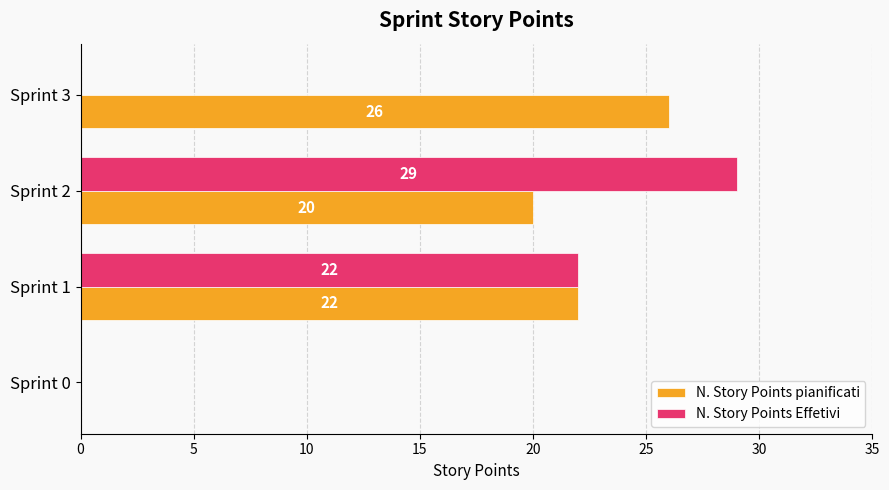

True or false: N. Story Points pianificati has a value of 26 at Sprint 3.

True